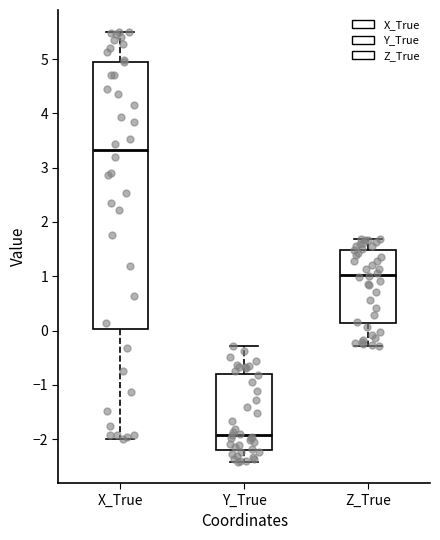

Reading left to right, transcribe this box plot: for each box, give where its median line is, the range the box spans, and where its two whiskers end, as read against the y-axis. The values are not printed on the chart, so give them approximately, as read against the axis.

X_True: median 3.3, box 0.0 to 5.0, whiskers -2.0 to 5.5
Y_True: median -1.9, box -2.2 to -0.8, whiskers -2.4 to -0.3
Z_True: median 1.0, box 0.1 to 1.5, whiskers -0.3 to 1.7